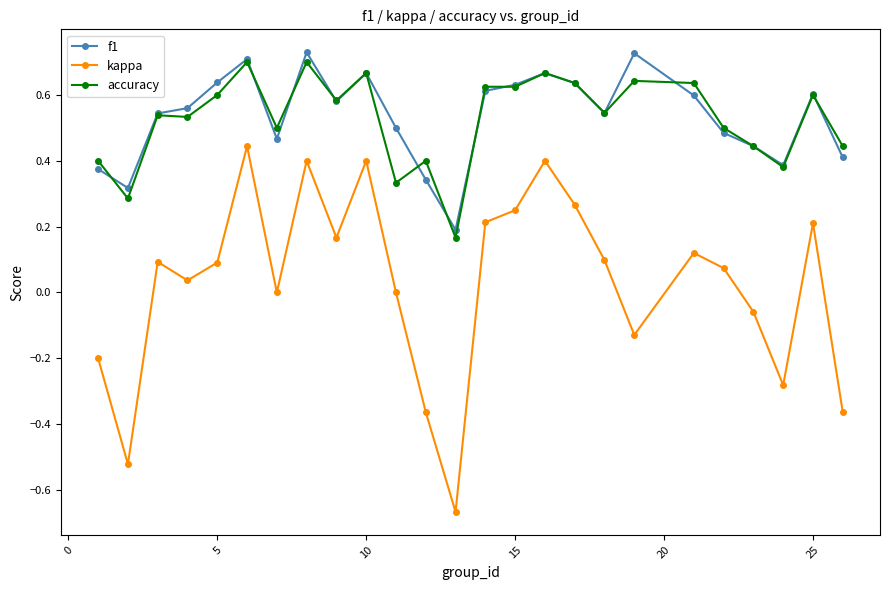

True or false: accuracy and kappa intersect in this chart.

False